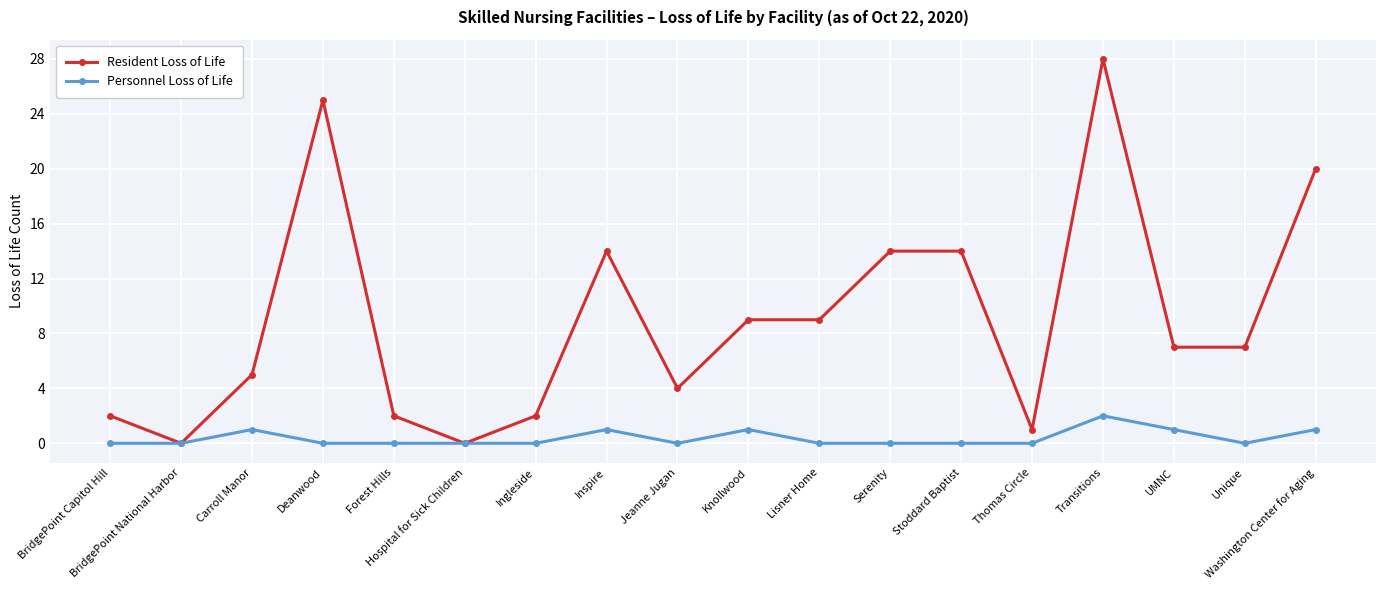

Count the number of data series in this chart.

2